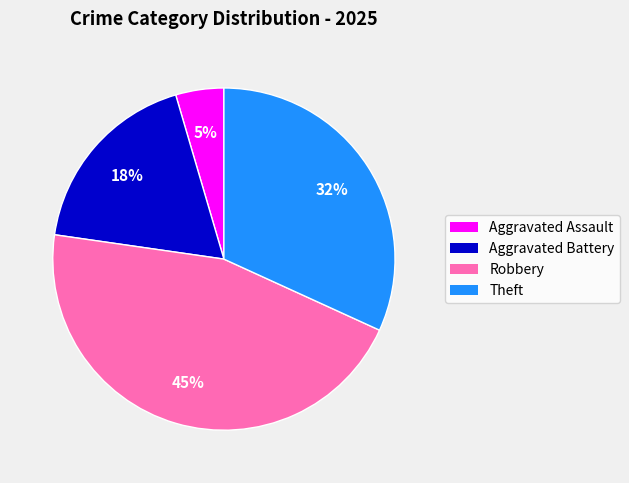

To the nearest percent, what percentage of the pie is Theft?

32%